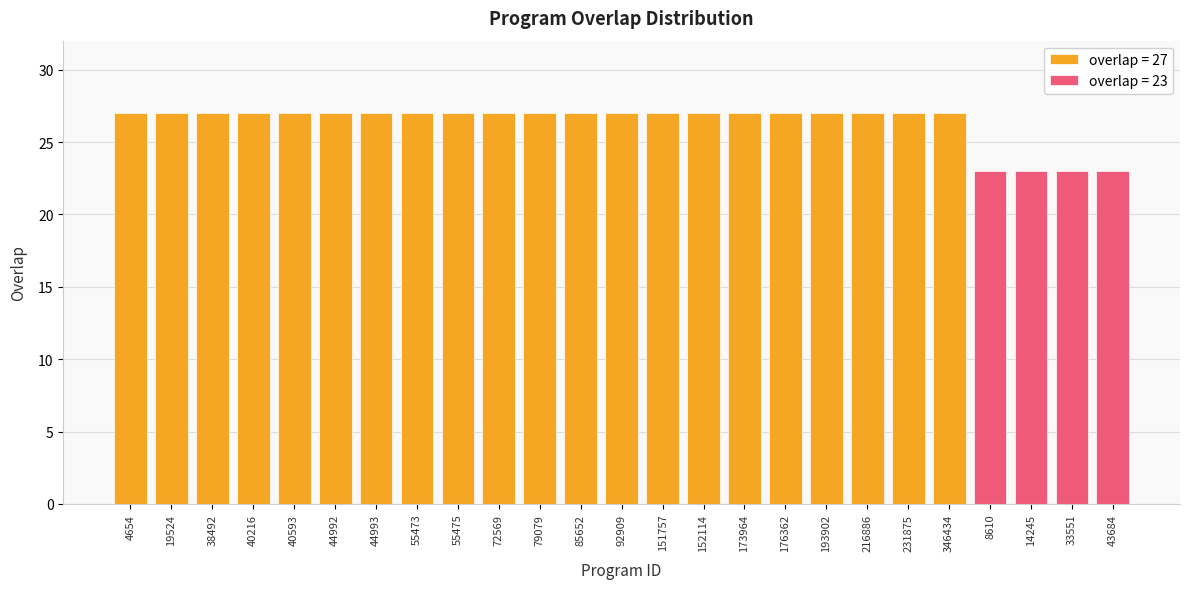

What is the label of the 12th bar from the right?

151757